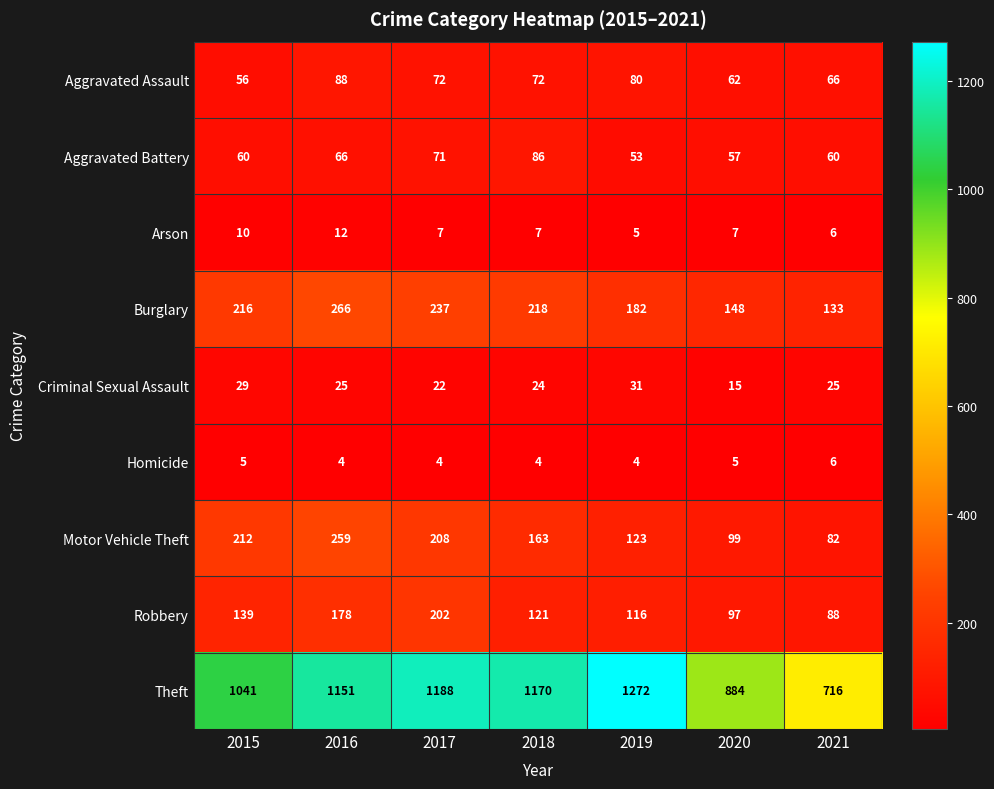

At how many categories does at least one series exceed 1043?

4